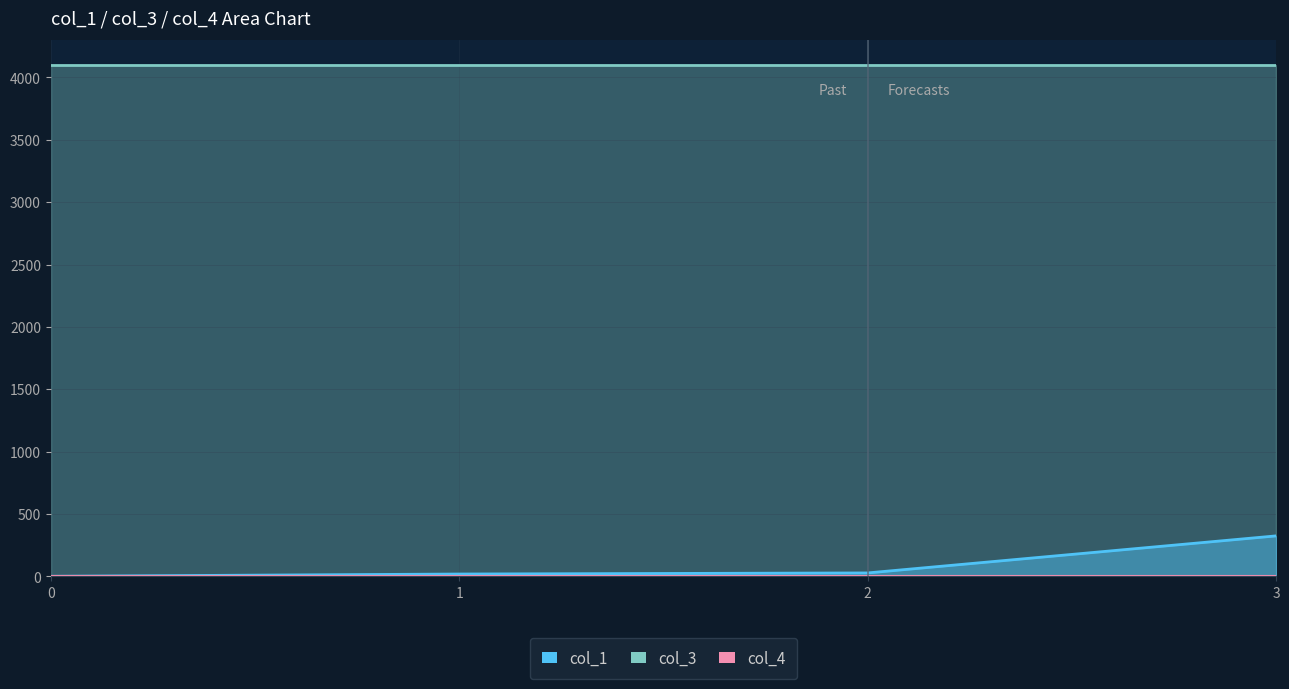

How many distinct data groups are displayed?

3